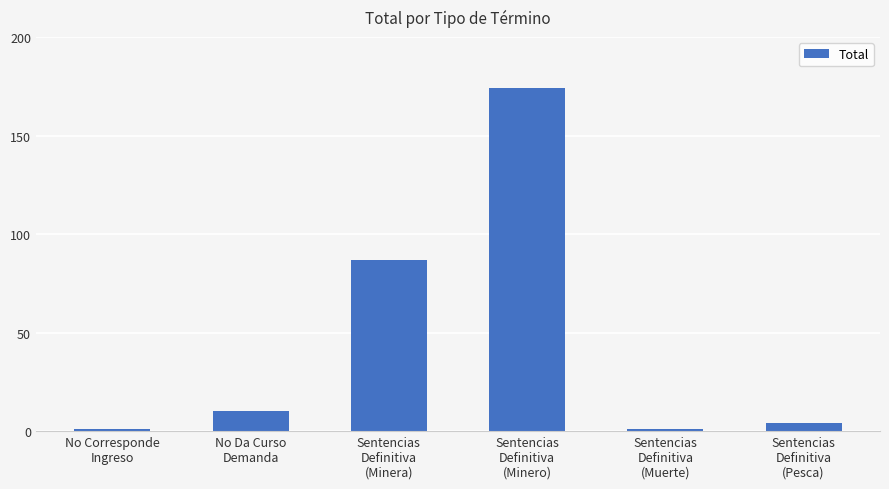

At which label is the value closest to 87?

Sentencias
Definitiva
(Minera)